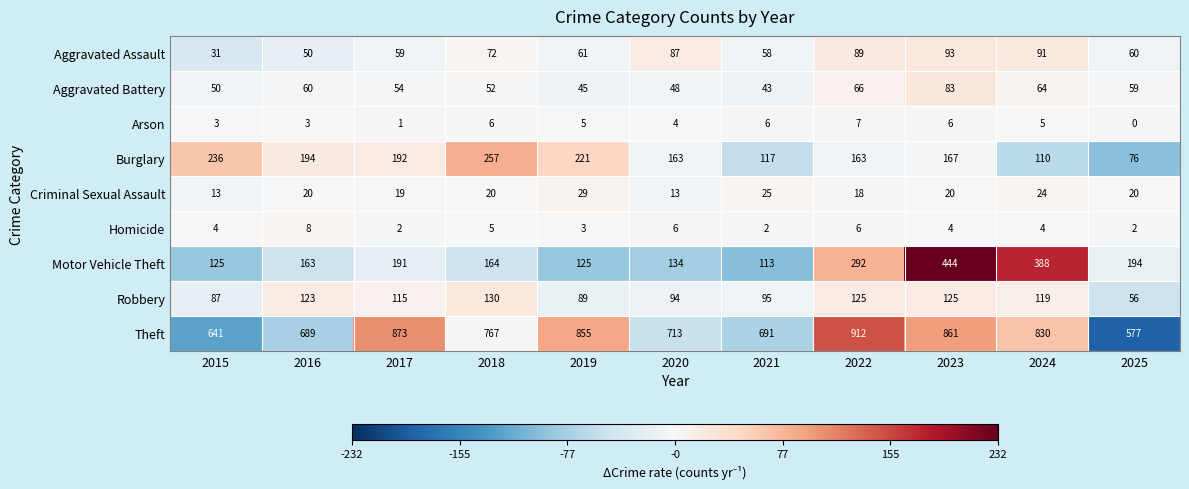

At which label does Criminal Sexual Assault reach its peak?

2019